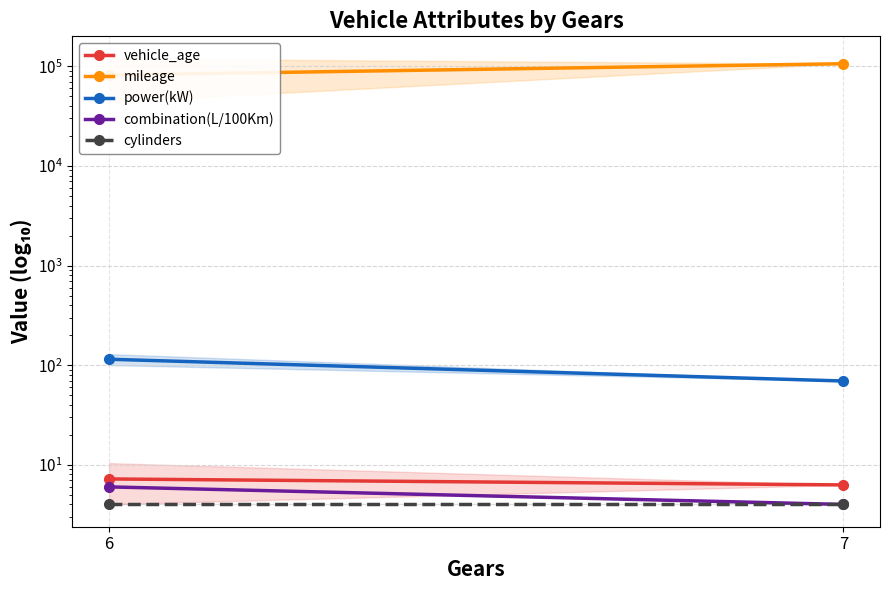

What is the lowest value of the cylinders series?

4.0